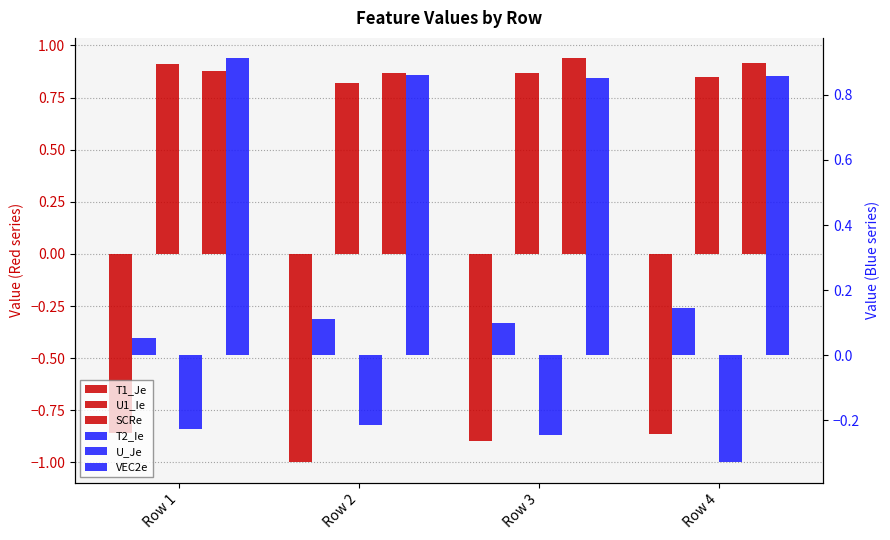

List the labels in order of T1_Je value, smallest first.

Row 2, Row 3, Row 4, Row 1